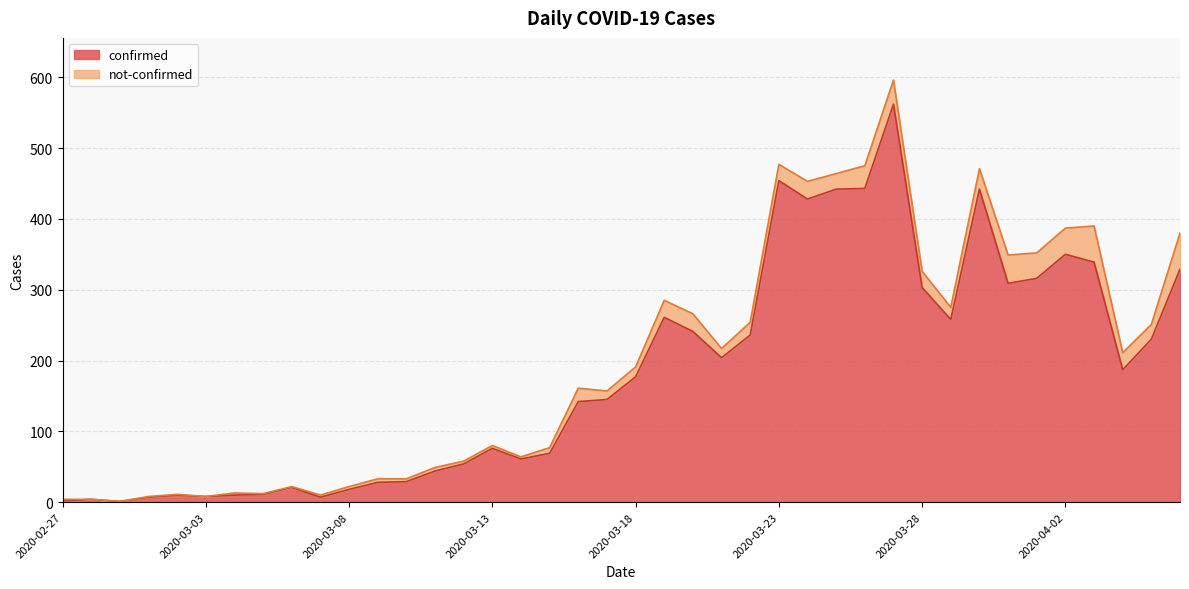

List the labels in order of value, smallest first.

2020-02-29, 2020-02-27, 2020-02-28, 2020-03-01, 2020-03-07, 2020-03-03, 2020-03-02, 2020-03-04, 2020-03-05, 2020-03-08, 2020-03-06, 2020-03-09, 2020-03-10, 2020-03-11, 2020-03-12, 2020-03-14, 2020-03-15, 2020-03-13, 2020-03-16, 2020-03-17, 2020-03-18, 2020-04-04, 2020-03-21, 2020-04-05, 2020-03-22, 2020-03-20, 2020-03-29, 2020-03-19, 2020-03-28, 2020-03-31, 2020-04-01, 2020-04-06, 2020-04-03, 2020-04-02, 2020-03-24, 2020-03-25, 2020-03-30, 2020-03-26, 2020-03-23, 2020-03-27